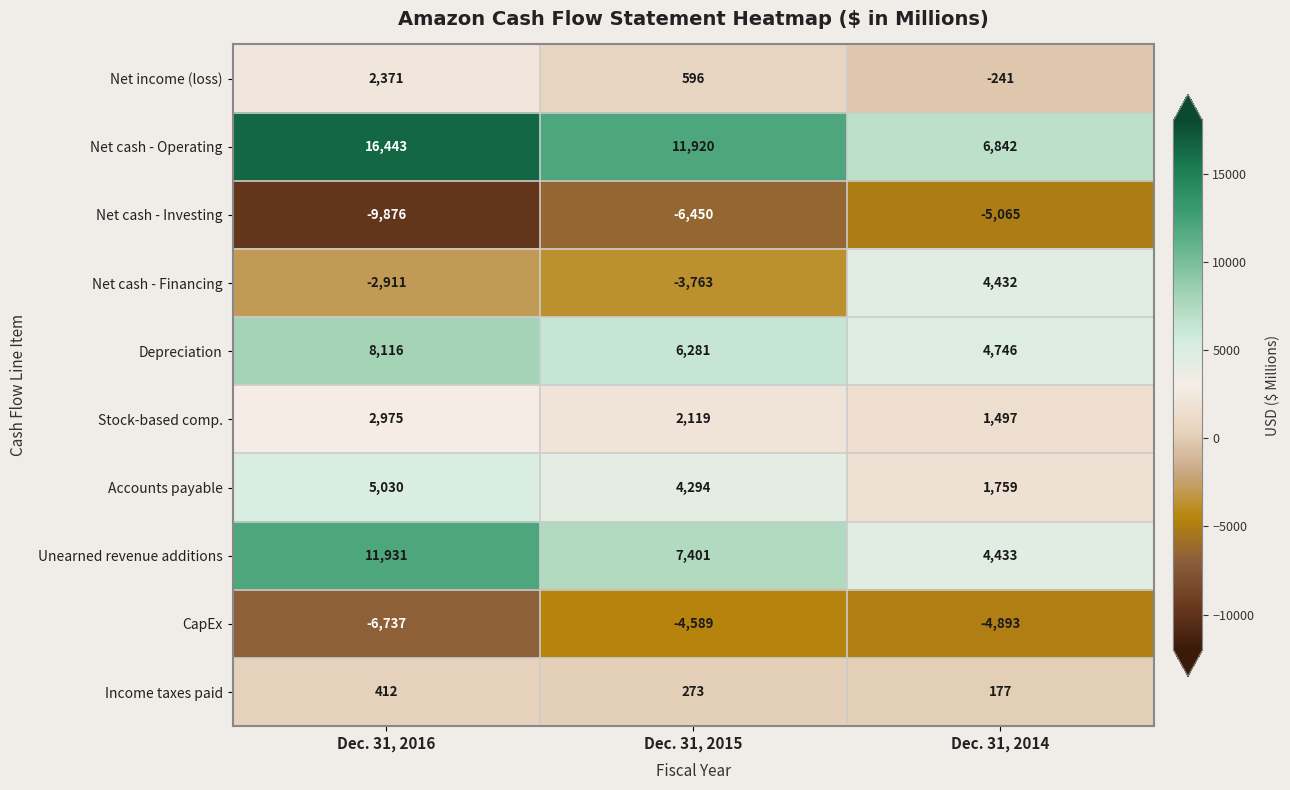

At which label does Stock-based comp. first exceed 2119?

Dec. 31, 2016